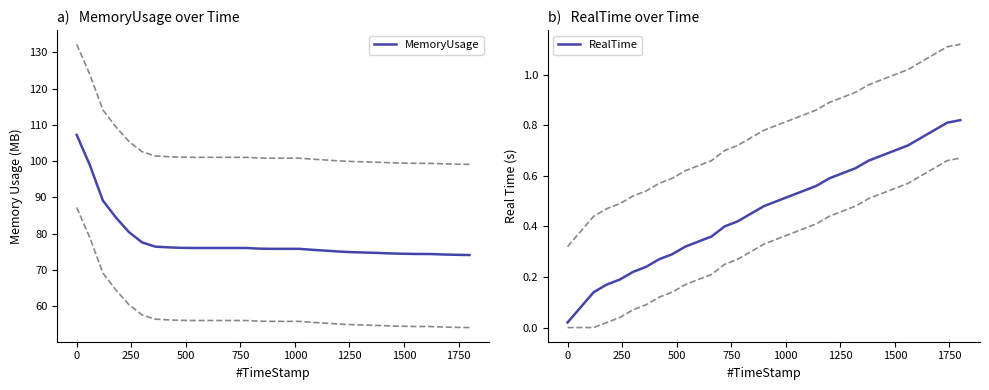

What is the lowest value of the MemoryUsage series?

74.1